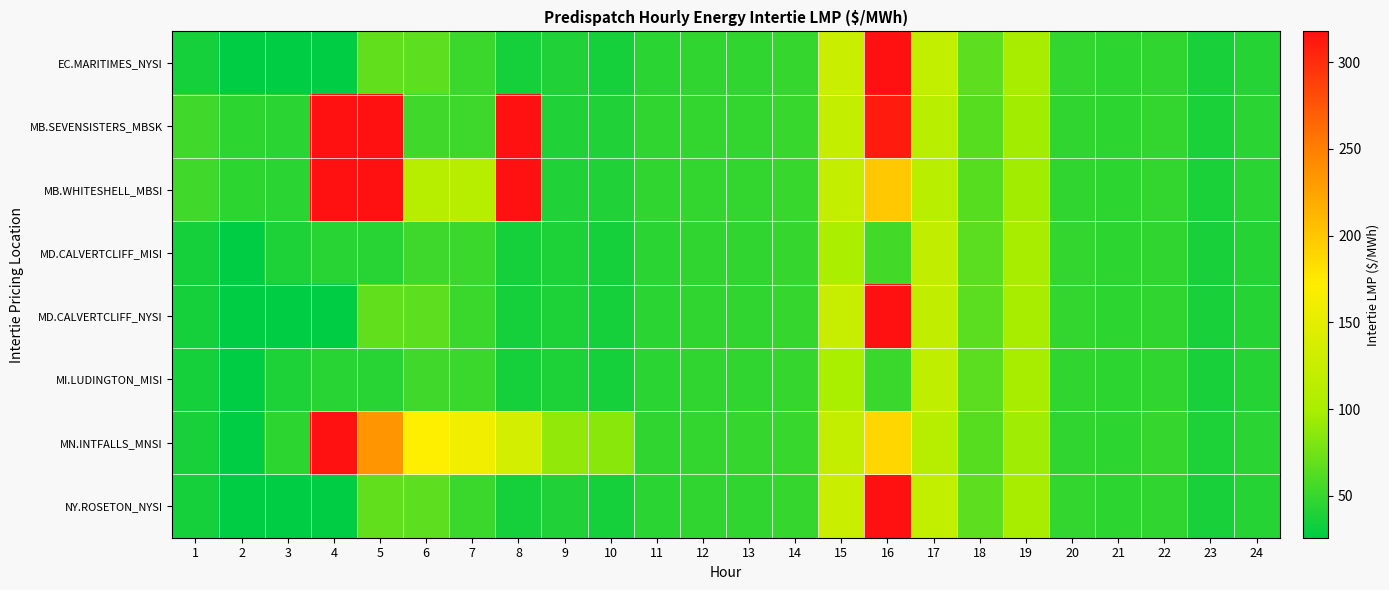

Which has a higher value, 5 or 14?

5